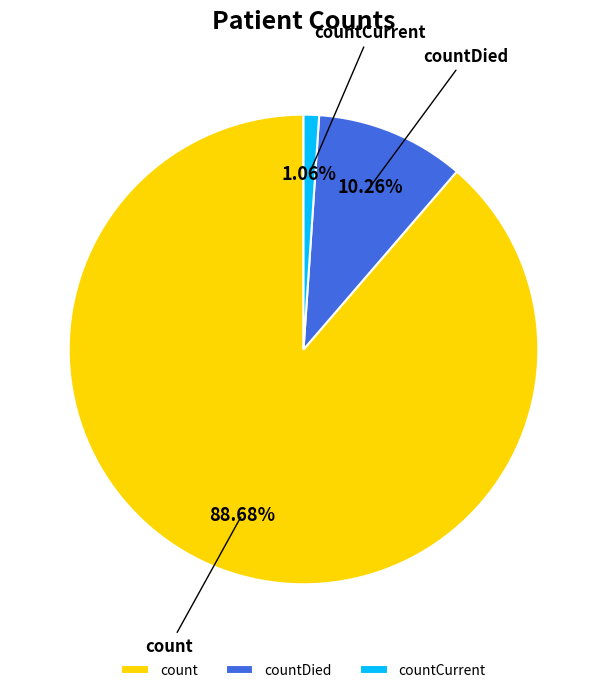

How many slices are in this pie chart?

3